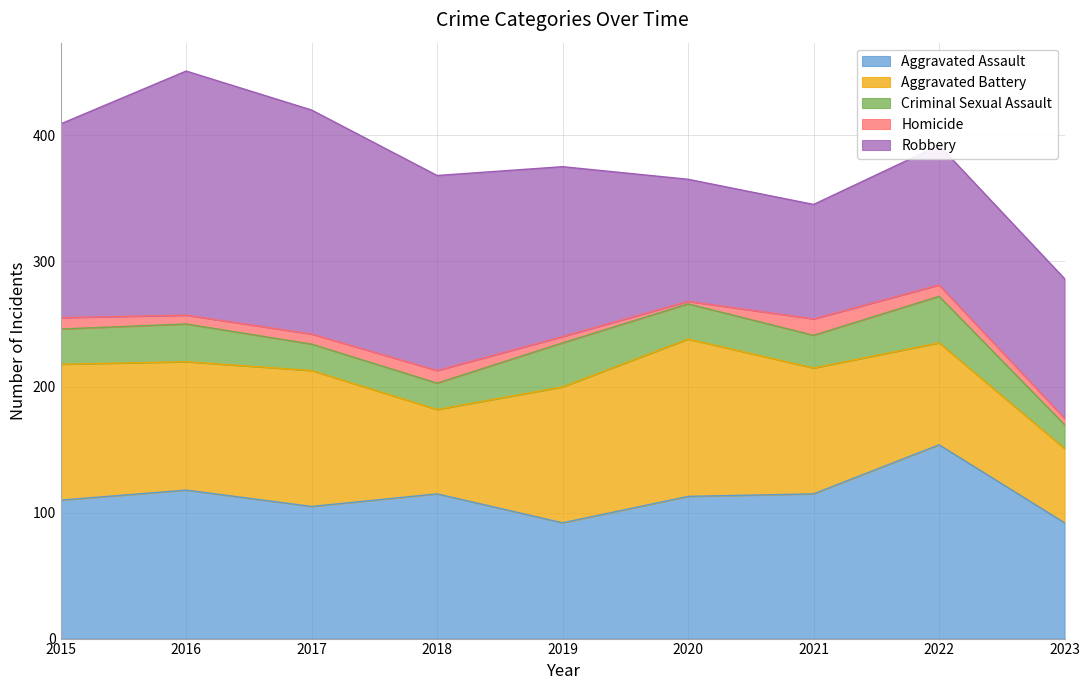

Is it true that Aggravated Assault equals 142 at 2019?

False